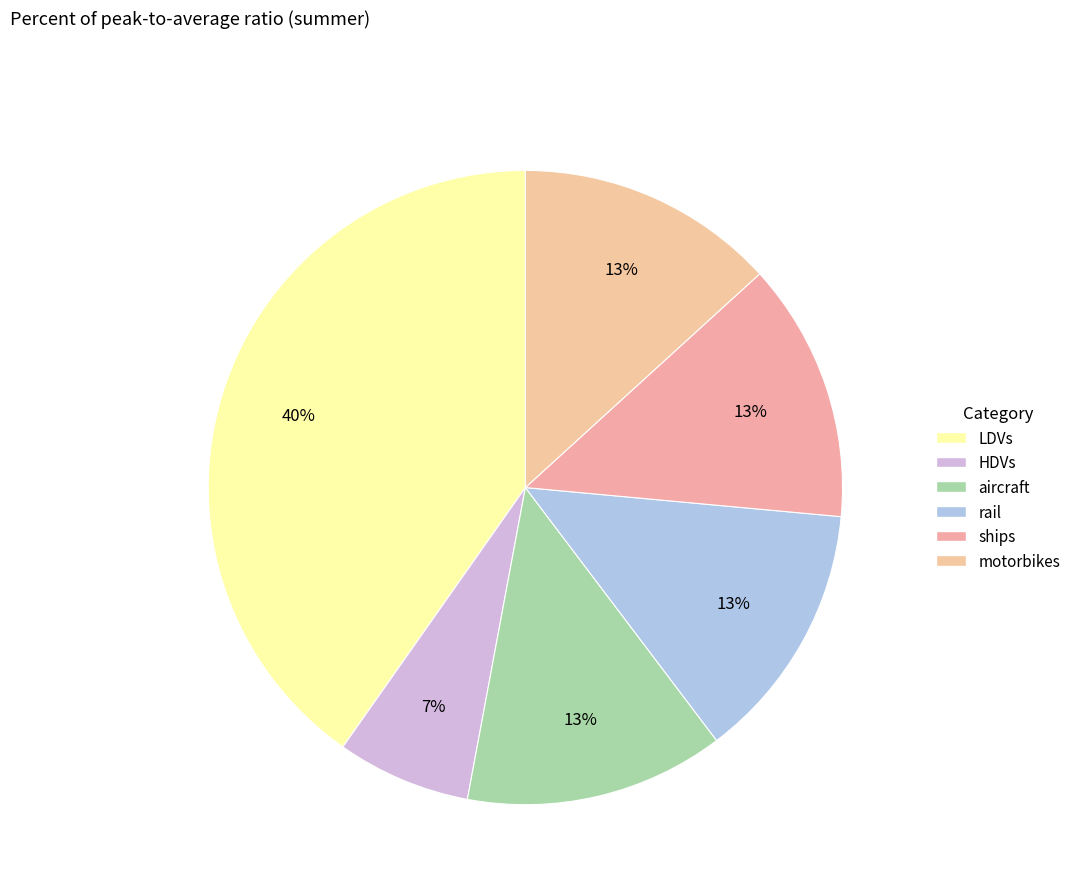

How many slices are in this pie chart?

6